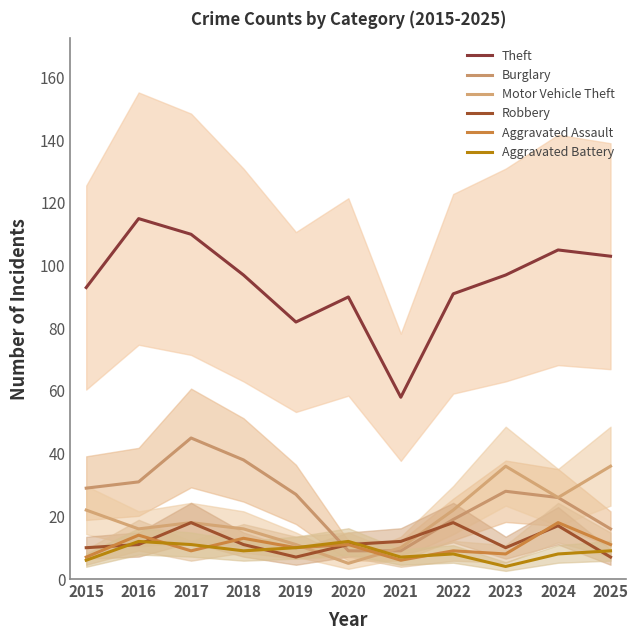

At how many categories does at least one series exceed 114?

1